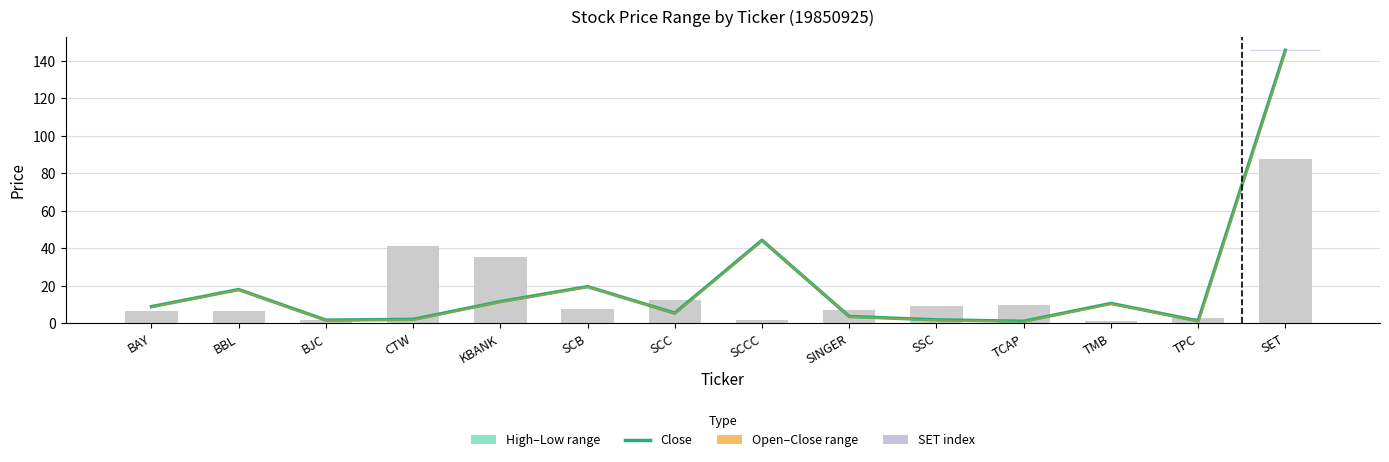

Is it true that the value at TCAP is 0.7?

False